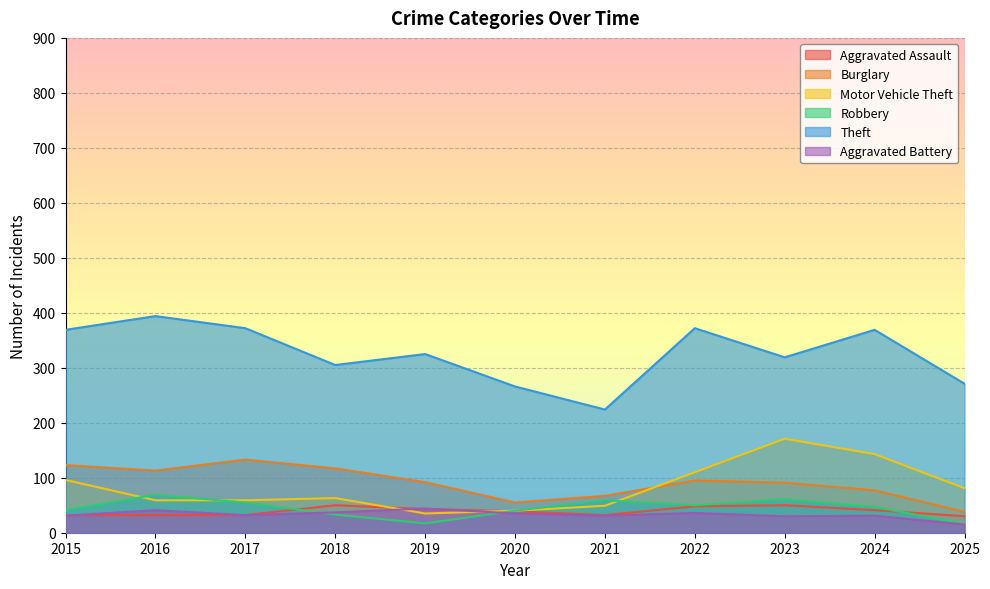

Is the value of Motor Vehicle Theft at 2022 greater than the value of Robbery at 2019?

Yes